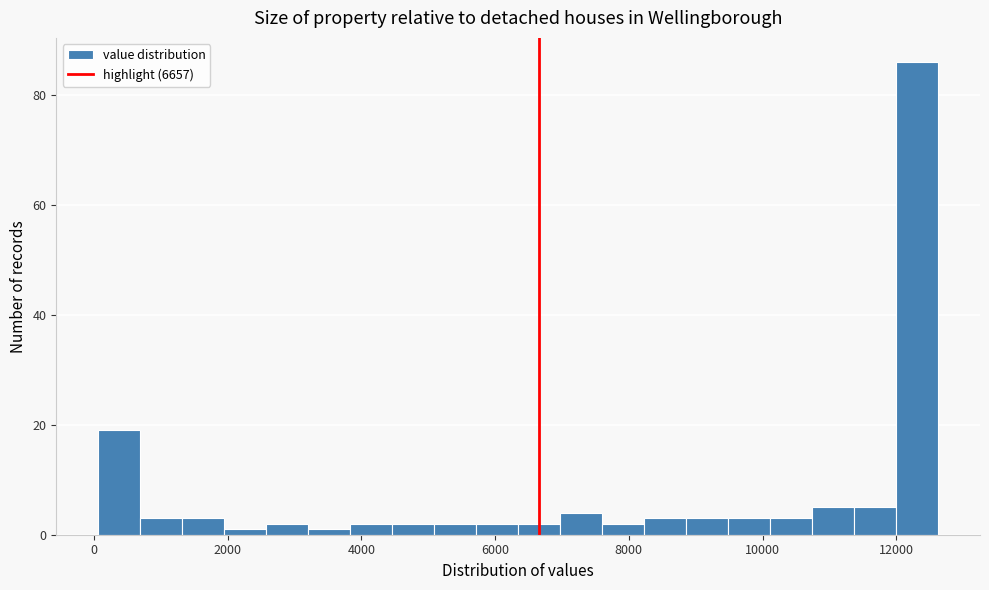

Around what value on the x-axis is the tallest bar? Give the approximate position of its centre, as read against the axis.

12400